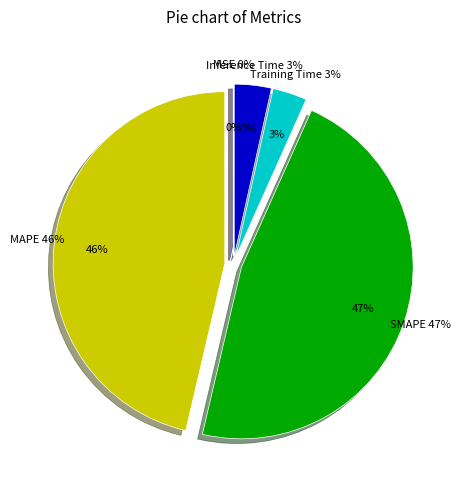

True or false: MAPE accounts for 46% of the total.

True